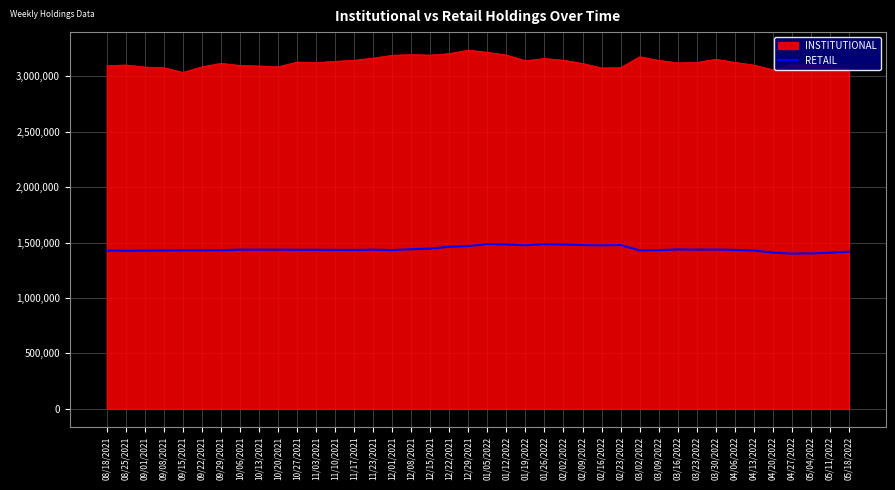

Rank the series by their average value, from highest to lowest.

INSTITUTIONAL, RETAIL